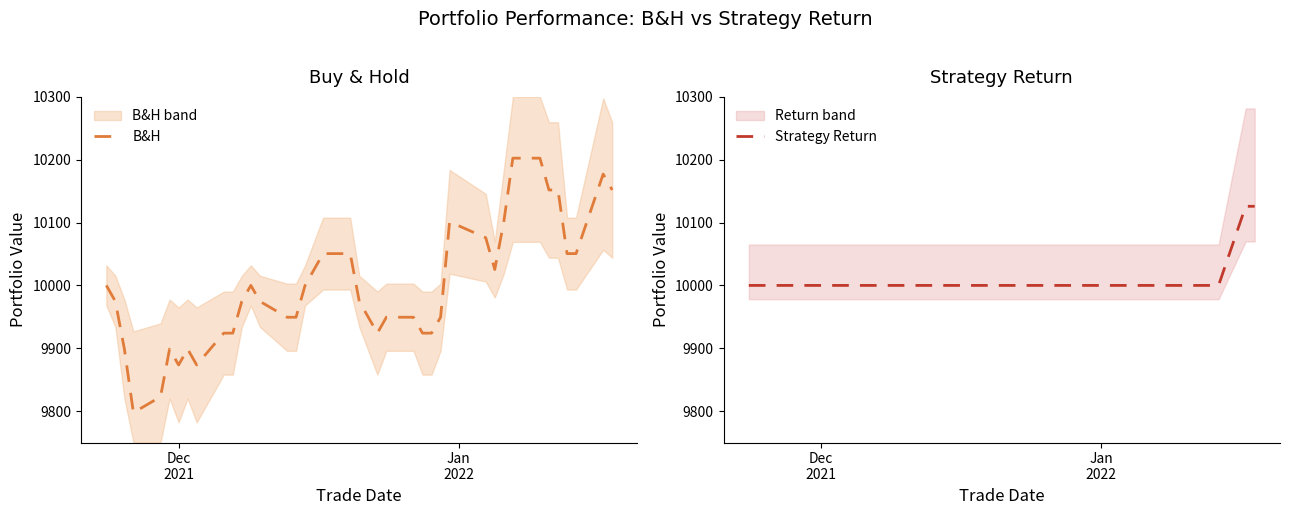

Reading left to right, transcribe all the data shown in this chart.

B&H: 10000.0	9974.7	9898.8	9797.5	9822.8	9898.8	9873.5	9898.8	9873.5	9924.1	9924.1	9974.7	10000.0	9974.7	9949.4	9949.4	10000.0	10025.3	10050.6	10050.6	9974.7	9949.4	9924.1	9949.4	9949.4	9924.1	9924.1	9949.4	10101.2	10075.9	10025.3	10101.2	10202.5	10202.5	10151.9	10151.9	10050.6	10050.6	10177.2	10151.9
Strategy Return: 10000.0	10000.0	10000.0	10000.0	10000.0	10000.0	10000.0	10000.0	10000.0	10000.0	10000.0	10000.0	10000.0	10000.0	10000.0	10000.0	10000.0	10000.0	10000.0	10000.0	10000.0	10000.0	10000.0	10000.0	10000.0	10000.0	10000.0	10000.0	10000.0	10000.0	10000.0	10000.0	10000.0	10000.0	10000.0	10000.0	10000.0	10000.0	10125.9	10125.9